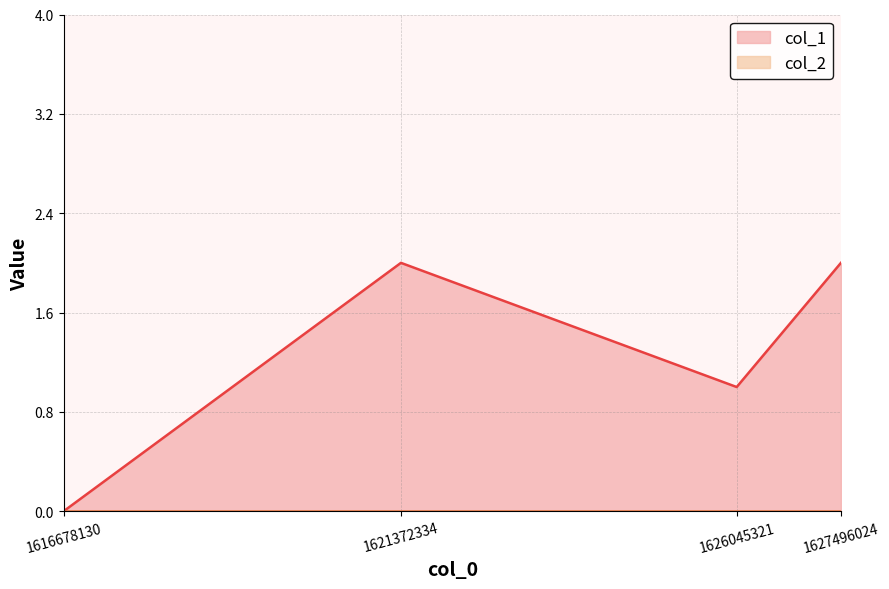

At which category does col_1_line reach its first local peak?

1621372334